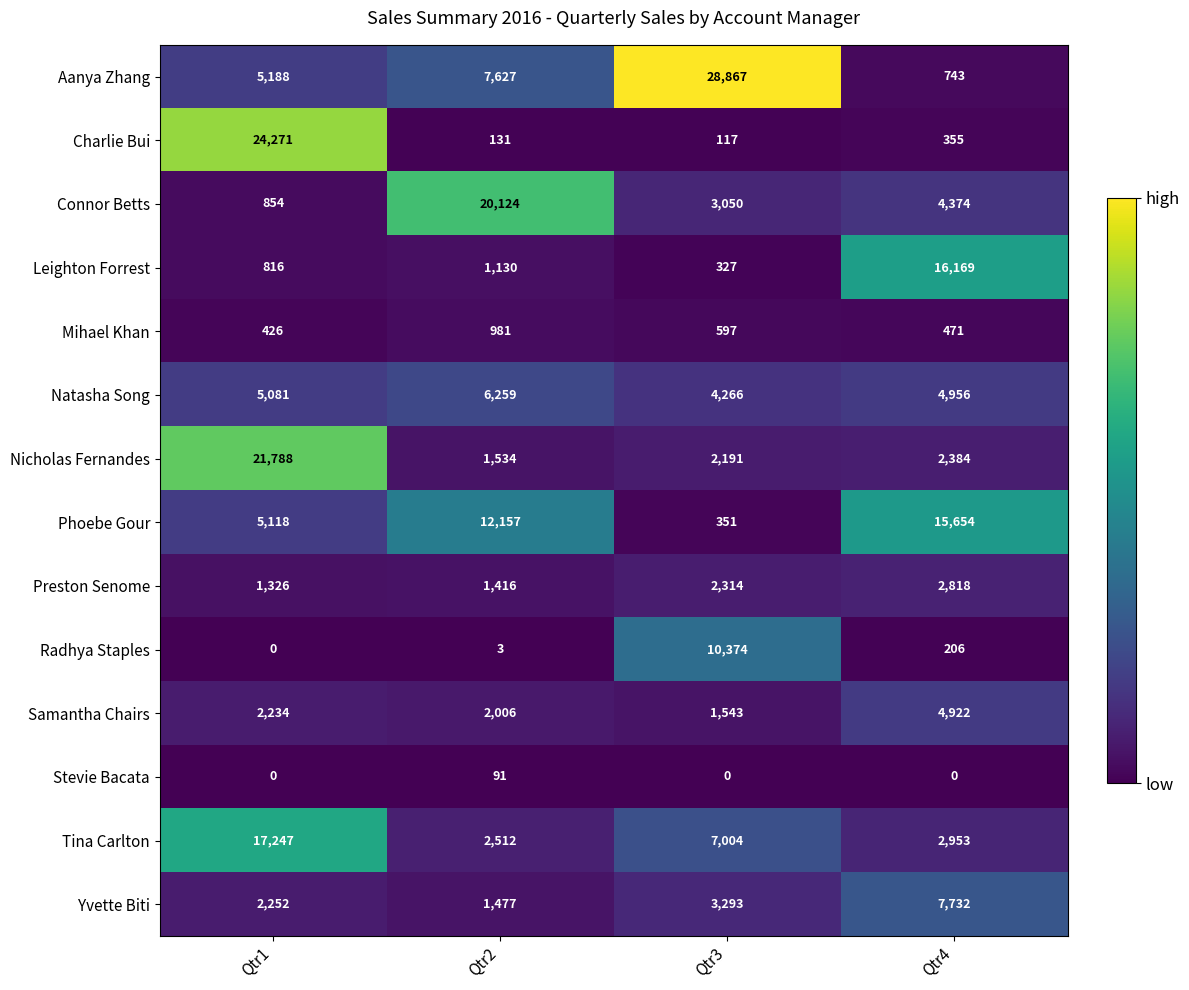

The Tina Carlton series shows 3301 at Qtr2. True or false?

False